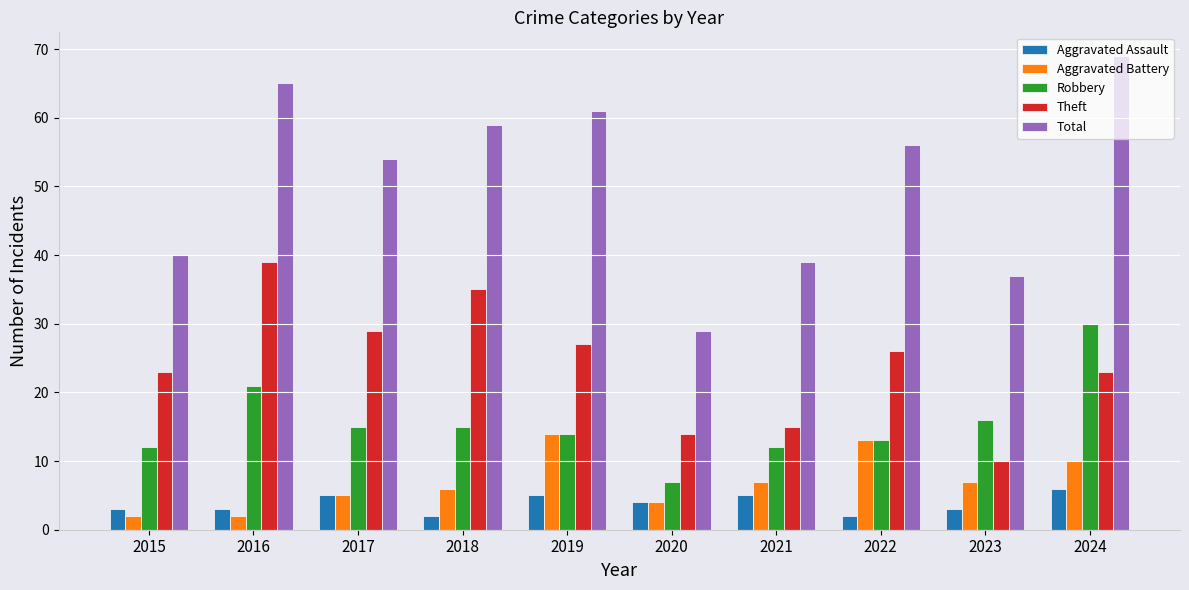

Which series has the largest range (max minus min)?

Total